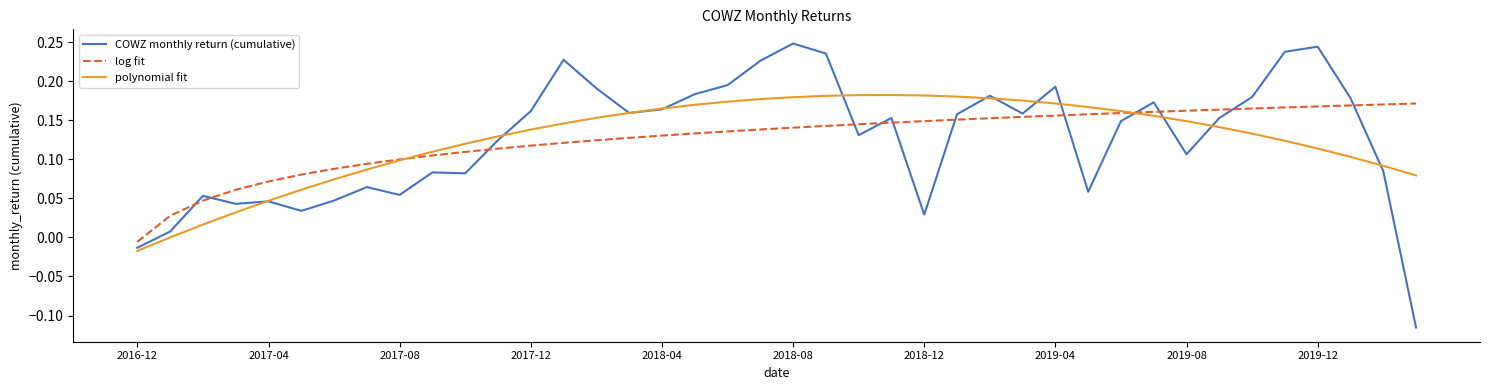

True or false: COWZ monthly return (cumulative) and log fit cross at least once.

True